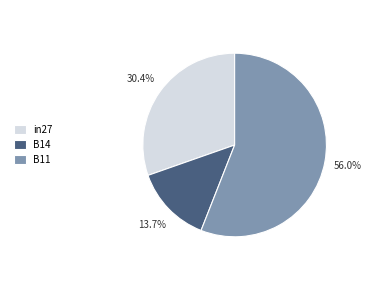

The in27 slice represents 30% of the pie. True or false?

True